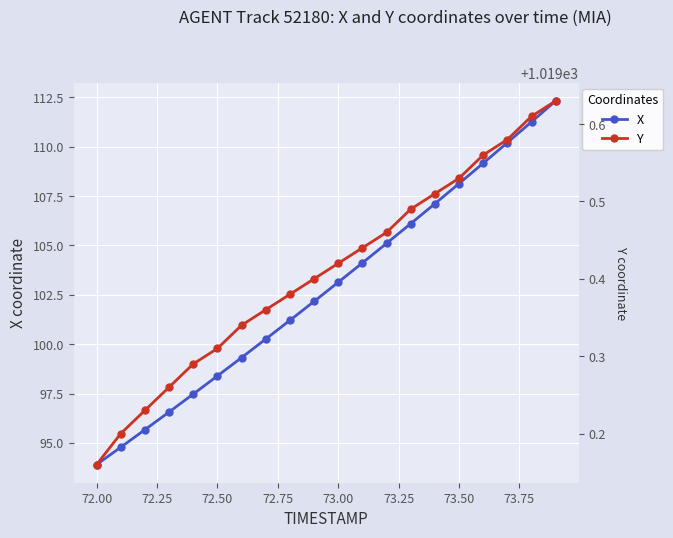

What are all the series names shown in the legend?

X, Y